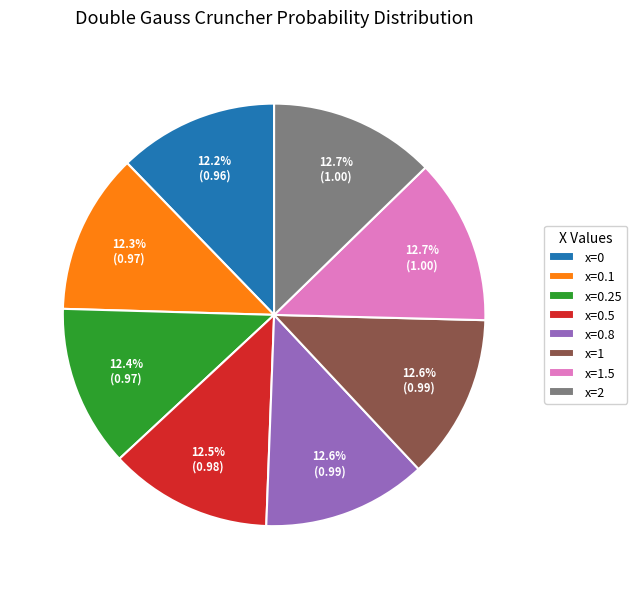

To the nearest percent, what percentage of the pie is x=0.1?

12%